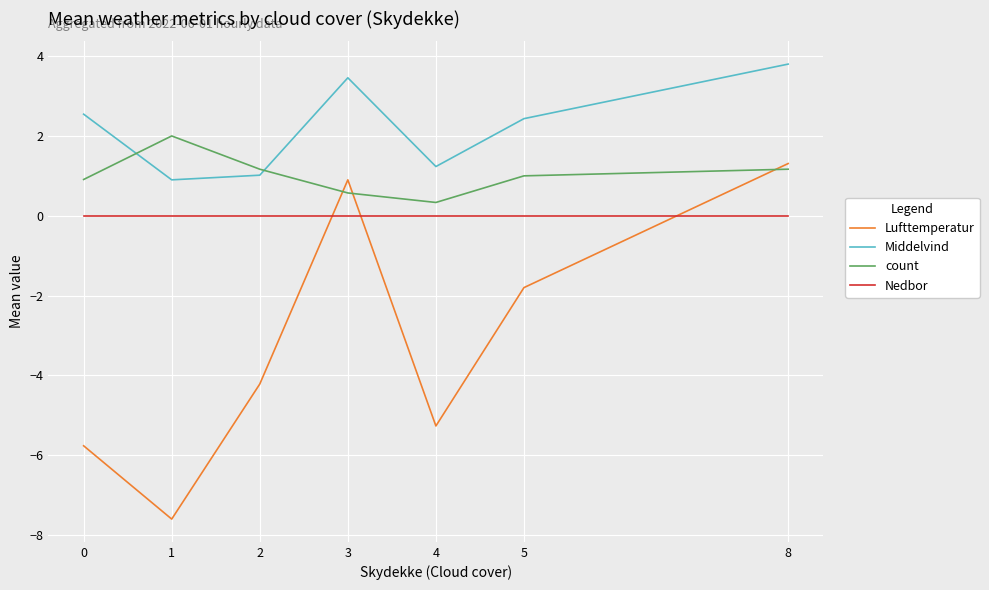

List the series in order of their overall mean, highest first.

Middelvind, count, Nedbor, Lufttemperatur